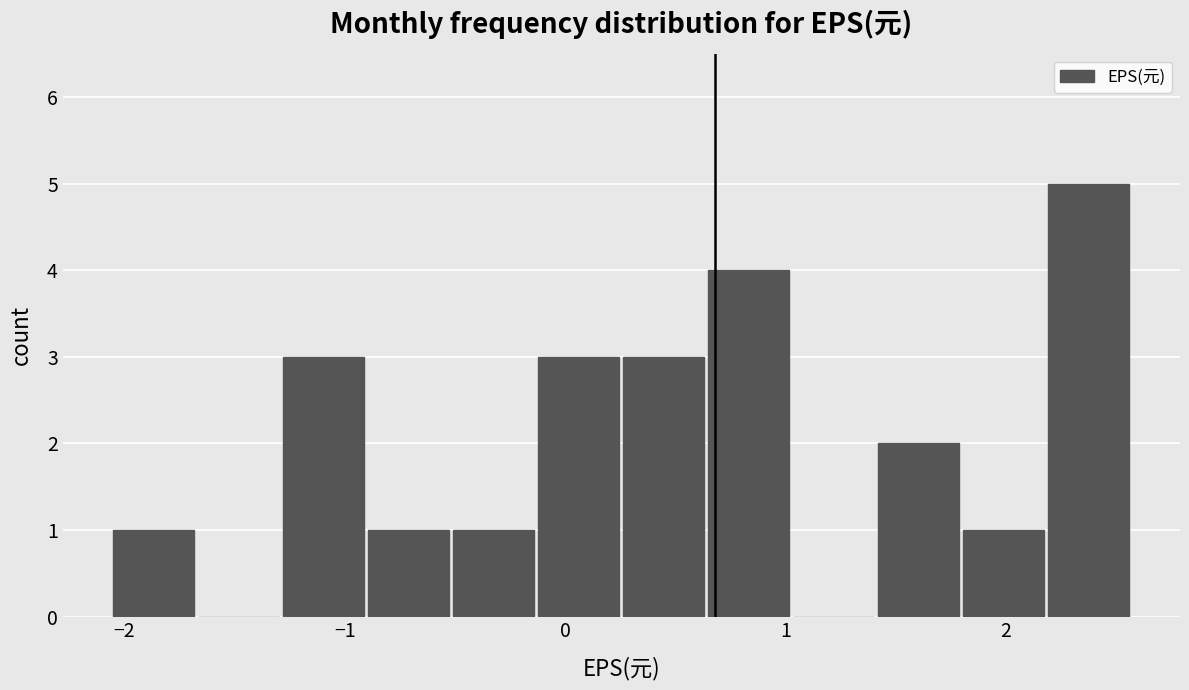

Around what value on the x-axis is the tallest bar? Give the approximate position of its centre, as read against the axis.

2.4